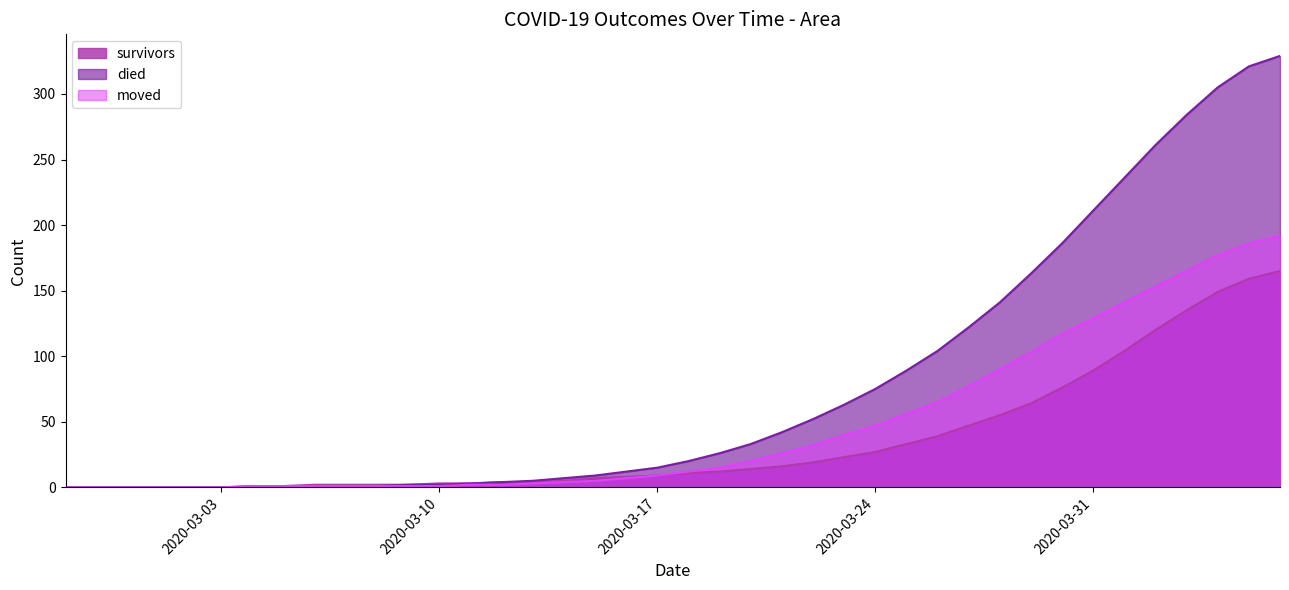

True or false: survivors and moved intersect in this chart.

False